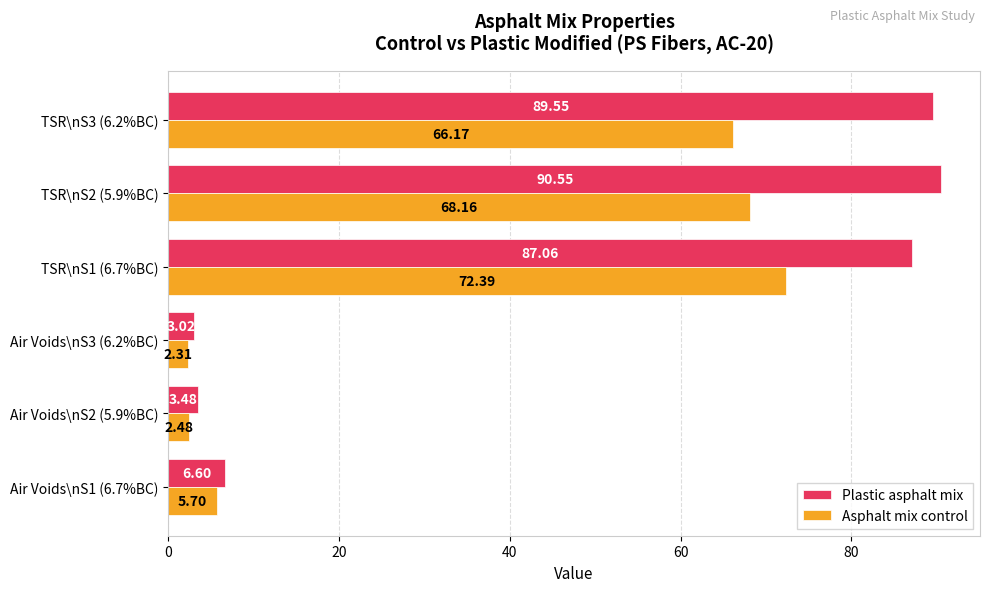

At how many categories does at least one series exceed 45?

3